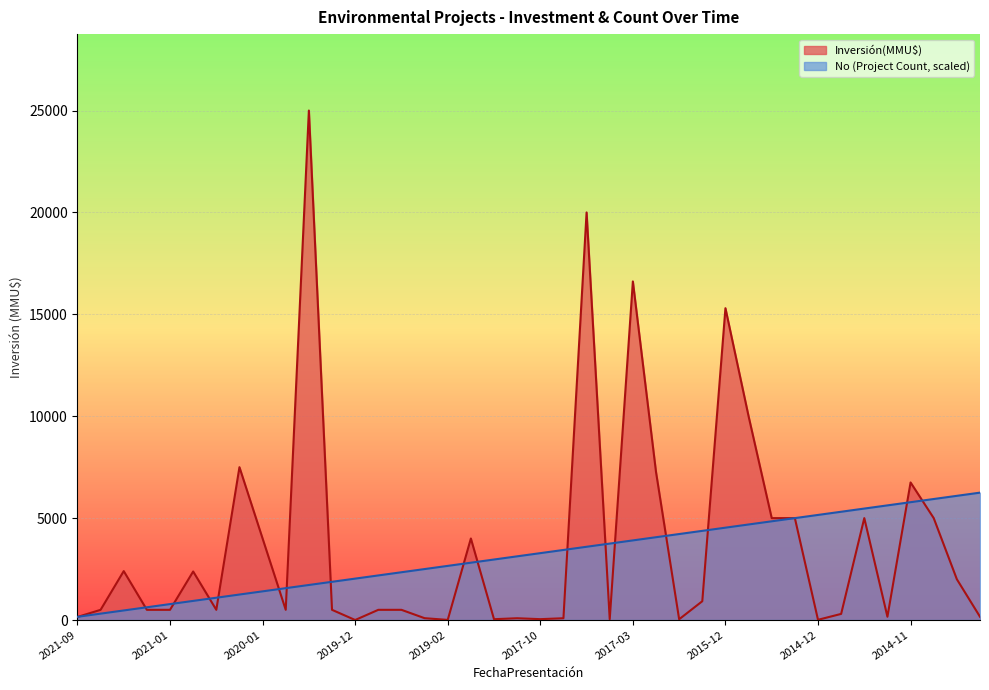

List the labels in order of No value, largest first.

2014-09, 2014-10, 2014-11, 2014-11, 2014-11, 2014-11, 2014-12, 2014-12, 2014-12, 2015-01, 2015-09, 2015-12, 2016-10, 2017-01, 2017-02, 2017-03, 2017-06, 2017-06, 2017-06, 2017-10, 2017-11, 2018-05, 2018-06, 2019-02, 2019-03, 2019-04, 2019-05, 2019-12, 2019-12, 2020-01, 2020-01, 2020-01, 2020-04, 2020-04, 2020-05, 2021-01, 2021-02, 2021-04, 2021-04, 2021-09